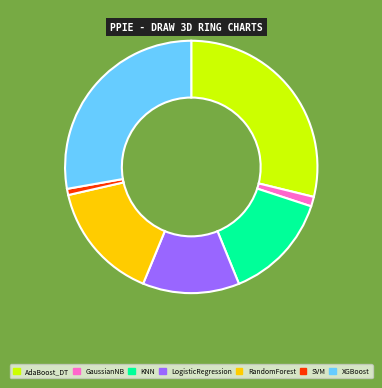

Do KNN and GaussianNB together represent more than half of the pie?

No